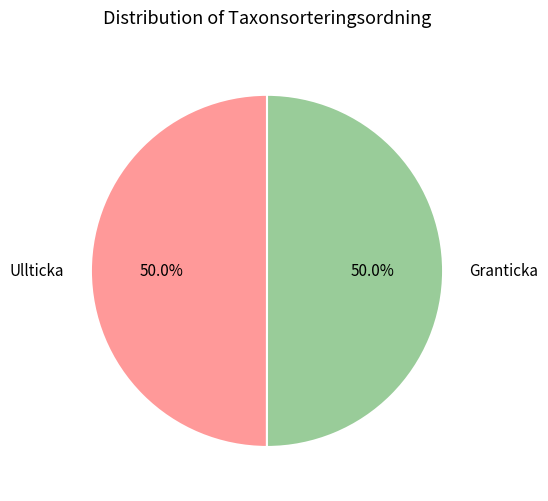

What percentage is NOT represented by Granticka?

50.0%